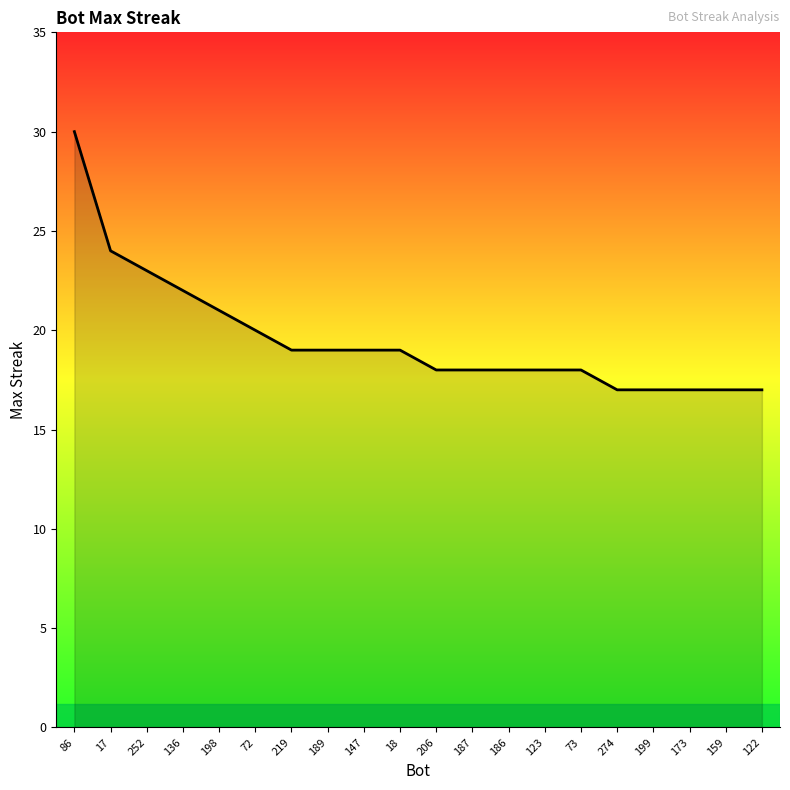

At which label does the data first exceed 19?

86